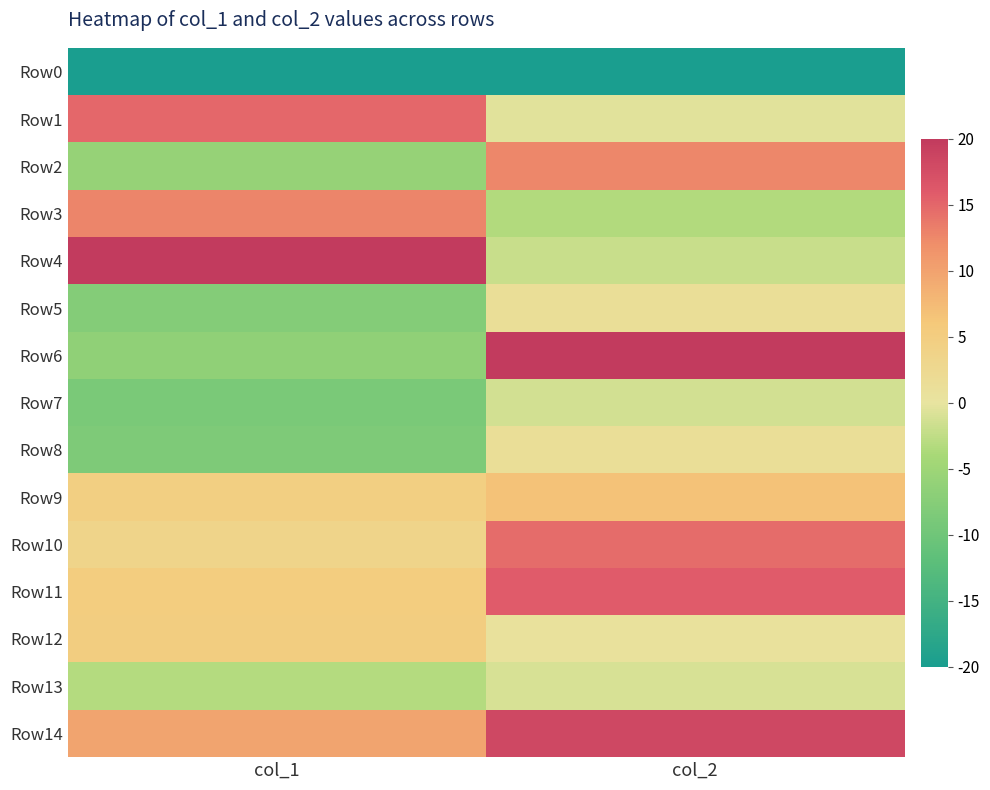

How many series are shown in this chart?

15